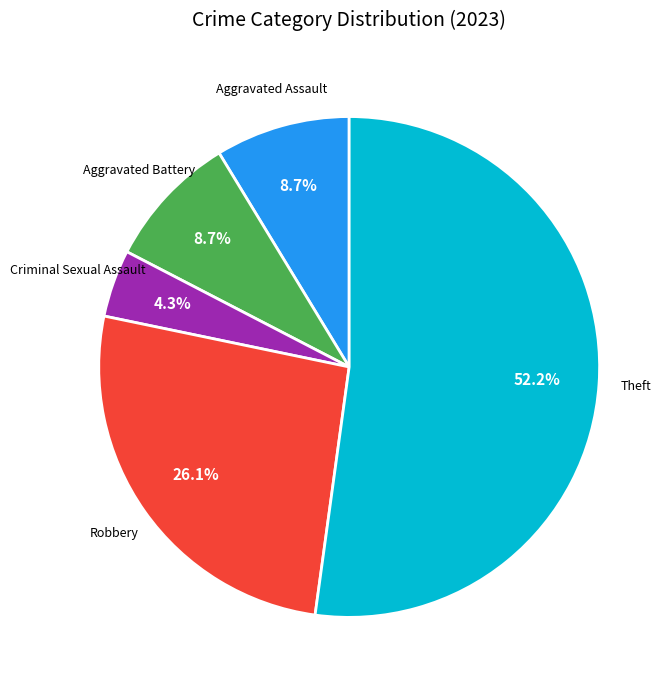

What is the total percentage of Criminal Sexual Assault and Aggravated Assault?

13.0%